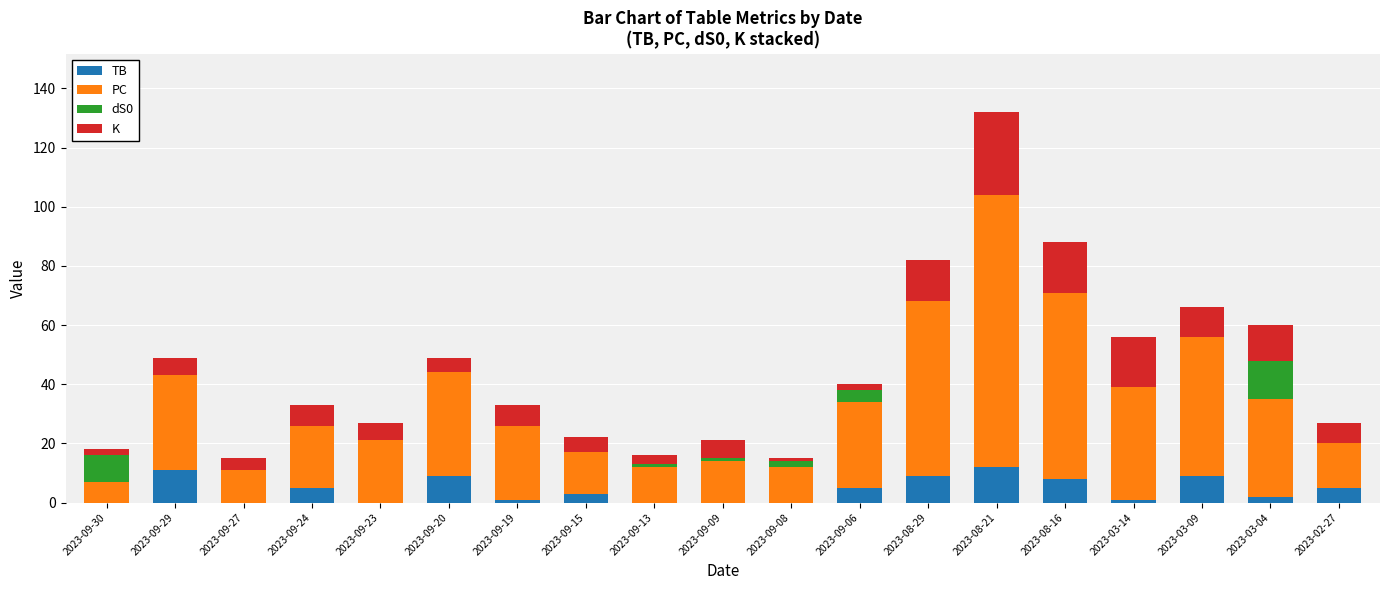

Are the bars grouped side by side (vs. stacked)?

No